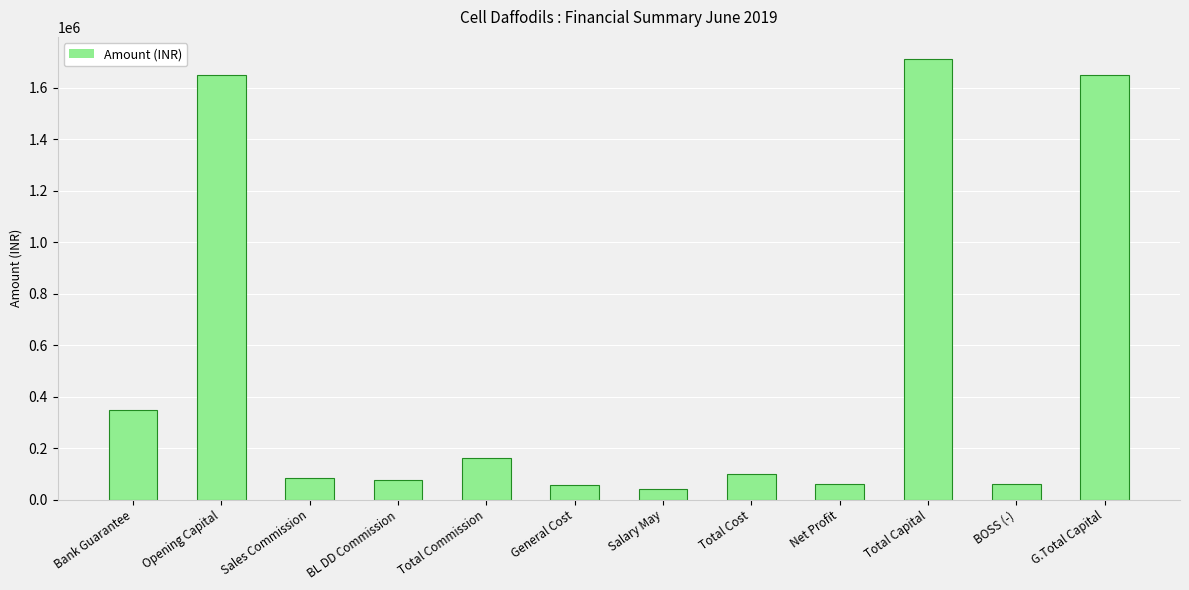

What is the value of the 8th bar from the left?

99415.0